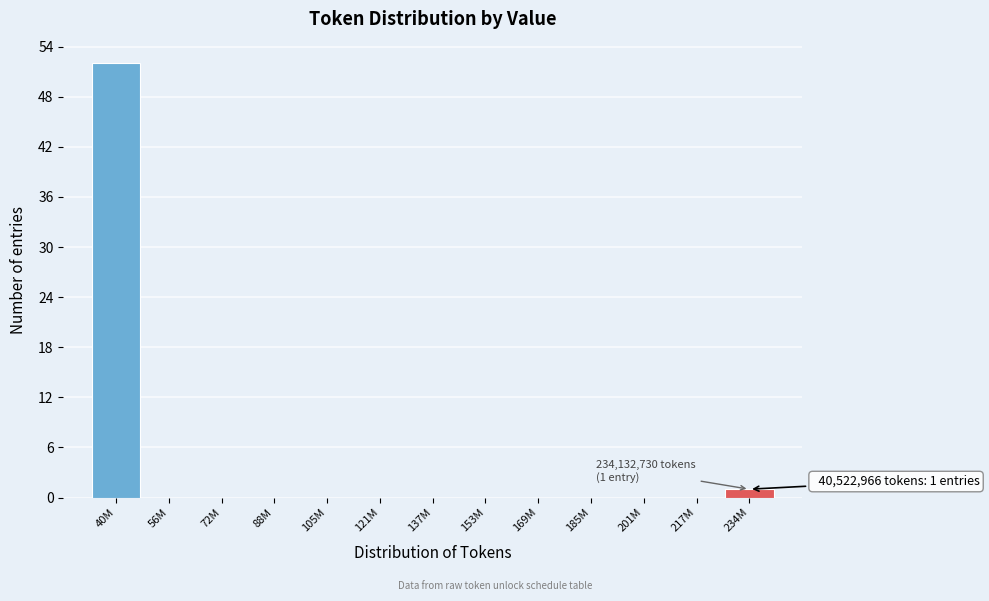

Reading left to right, extract all data points from this chart.

40M=52	56M=0	72M=0	88M=0	105M=0	121M=0	137M=0	153M=0	169M=0	185M=0	201M=0	217M=0	234M=1